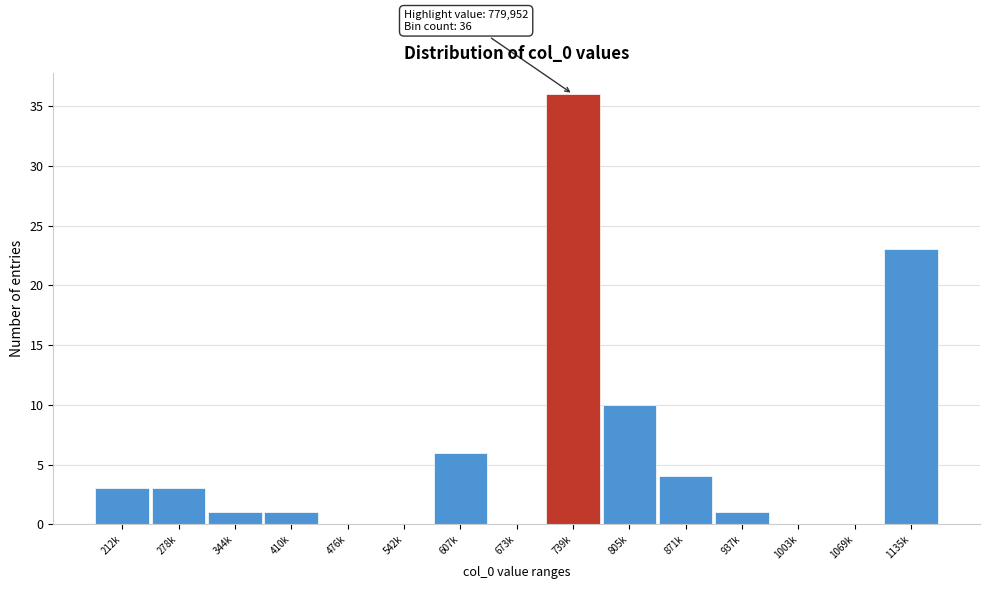

Reading left to right, transcribe all the data shown in this chart.

212k=3	278k=3	344k=1	410k=1	476k=0	542k=0	607k=6	673k=0	739k=36	805k=10	871k=4	937k=1	1003k=0	1069k=0	1135k=23